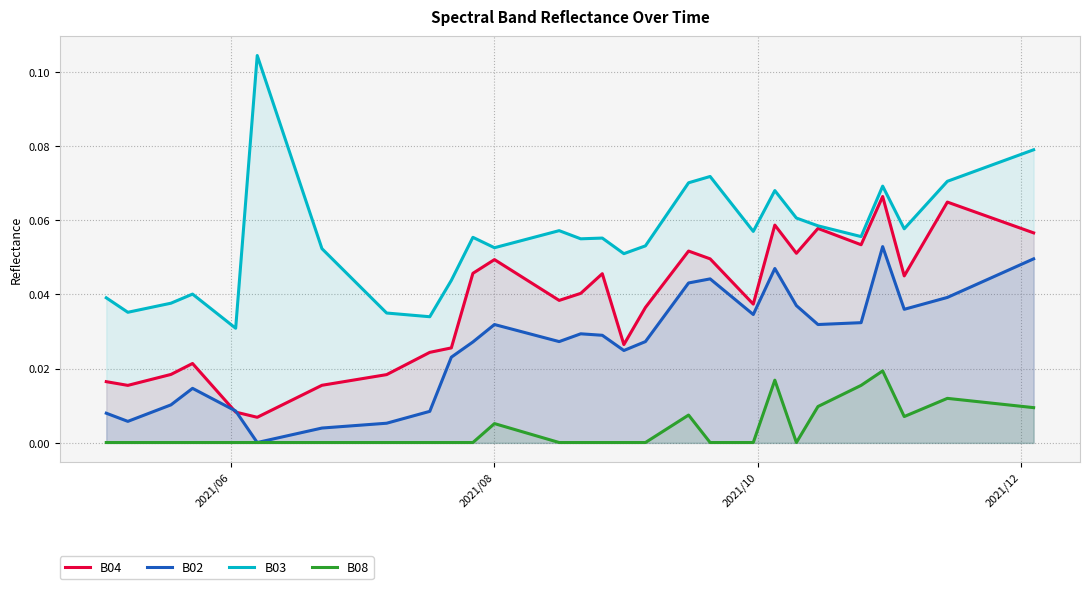

True or false: B02 and B08 cross at least once.

False